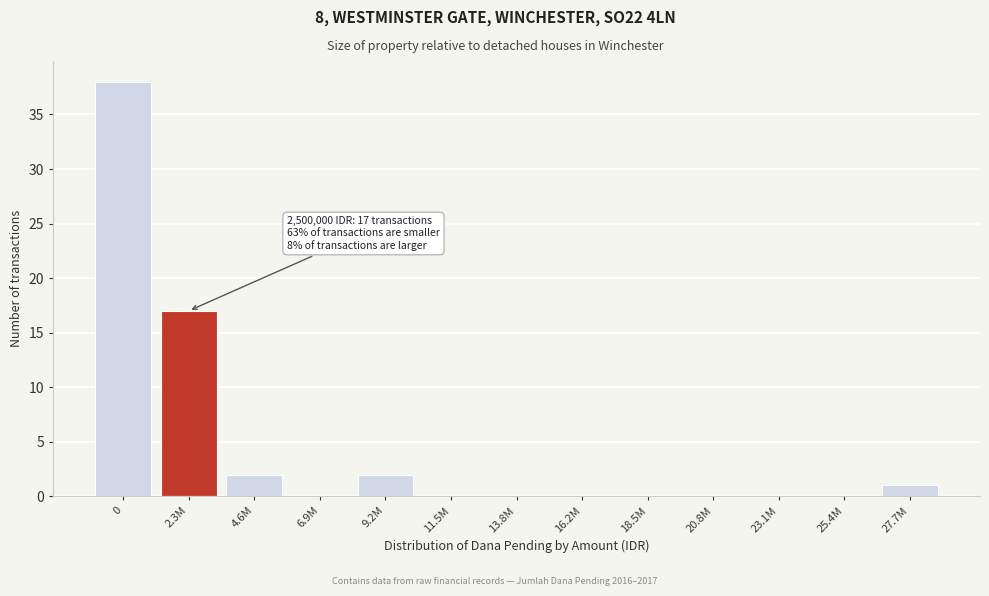

Reading right to left, extract all data points from this chart.

27.7M=1	25.4M=0	23.1M=0	20.8M=0	18.5M=0	16.2M=0	13.8M=0	11.5M=0	9.2M=2	6.9M=0	4.6M=2	2.3M=17	0=38